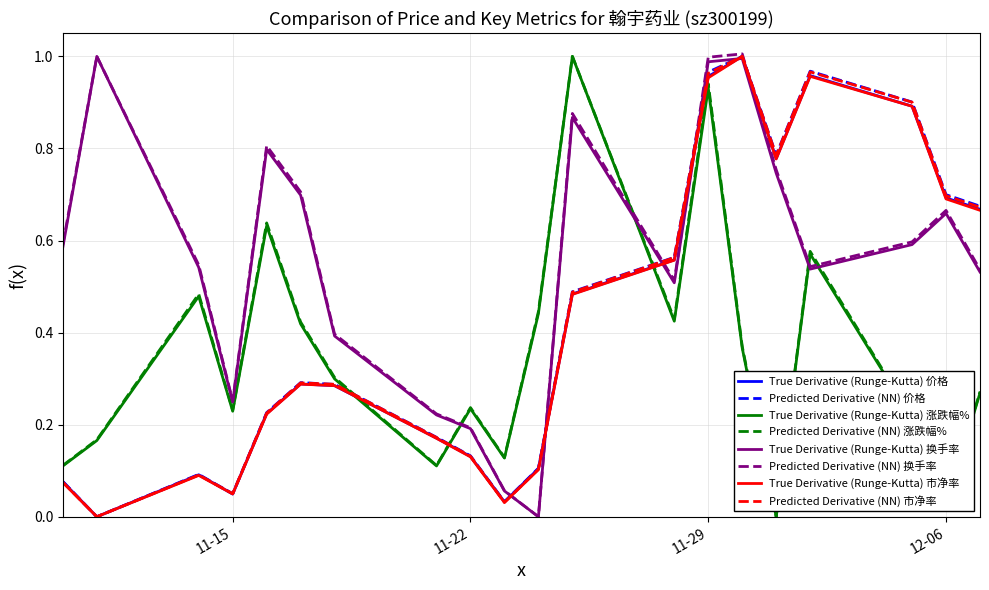

True or false: True Derivative (Runge-Kutta) 涨跌幅% and Predicted Derivative (NN) 价格 cross at least once.

True